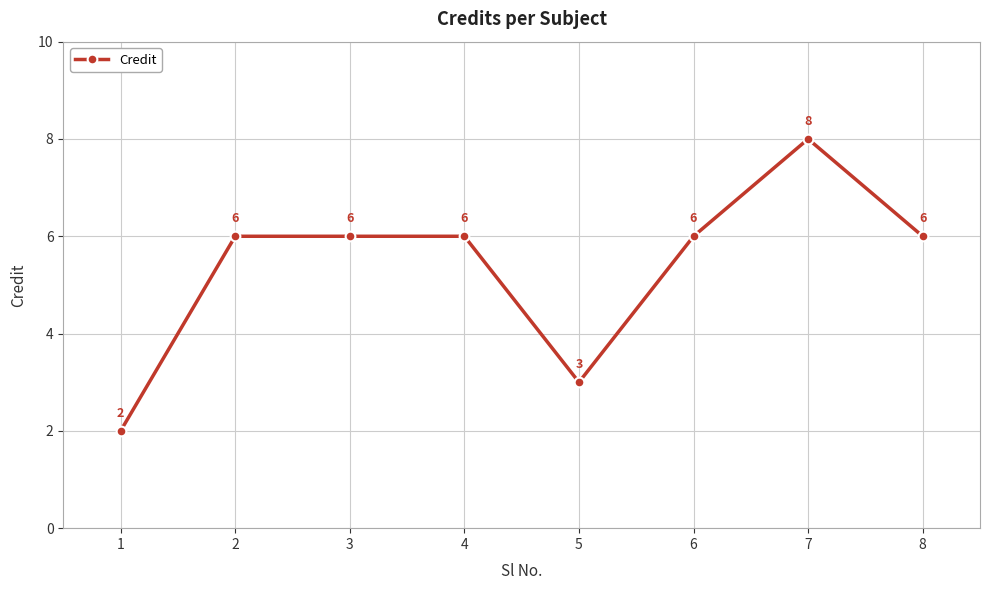

Reading left to right, list all the values displayed in this chart.

2	6	6	6	3	6	8	6